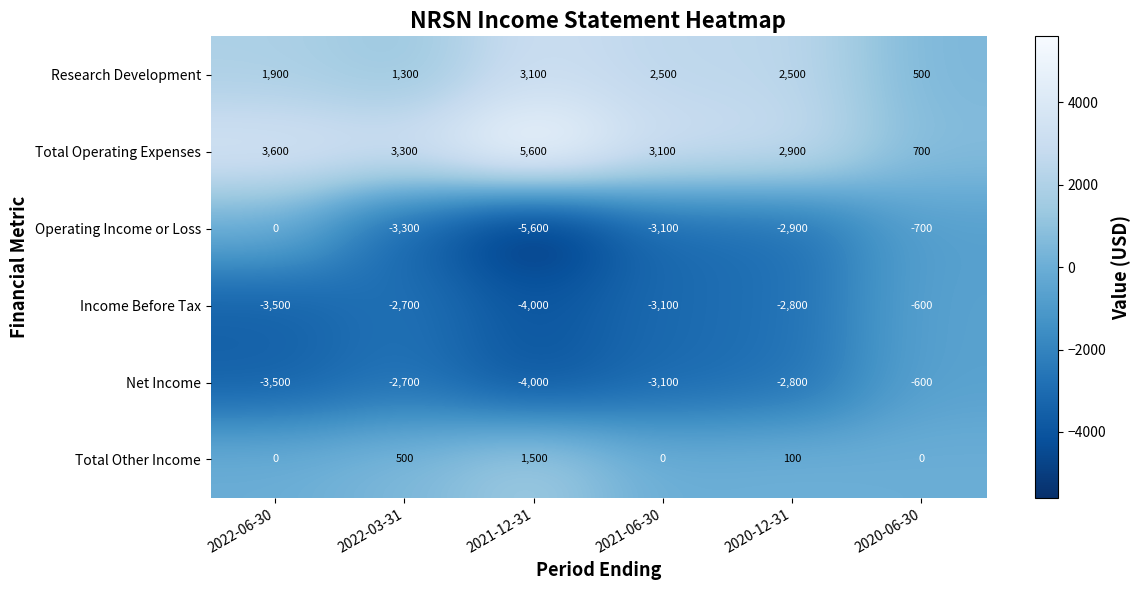

How many data points in Income Before Tax are less than -2800?

3